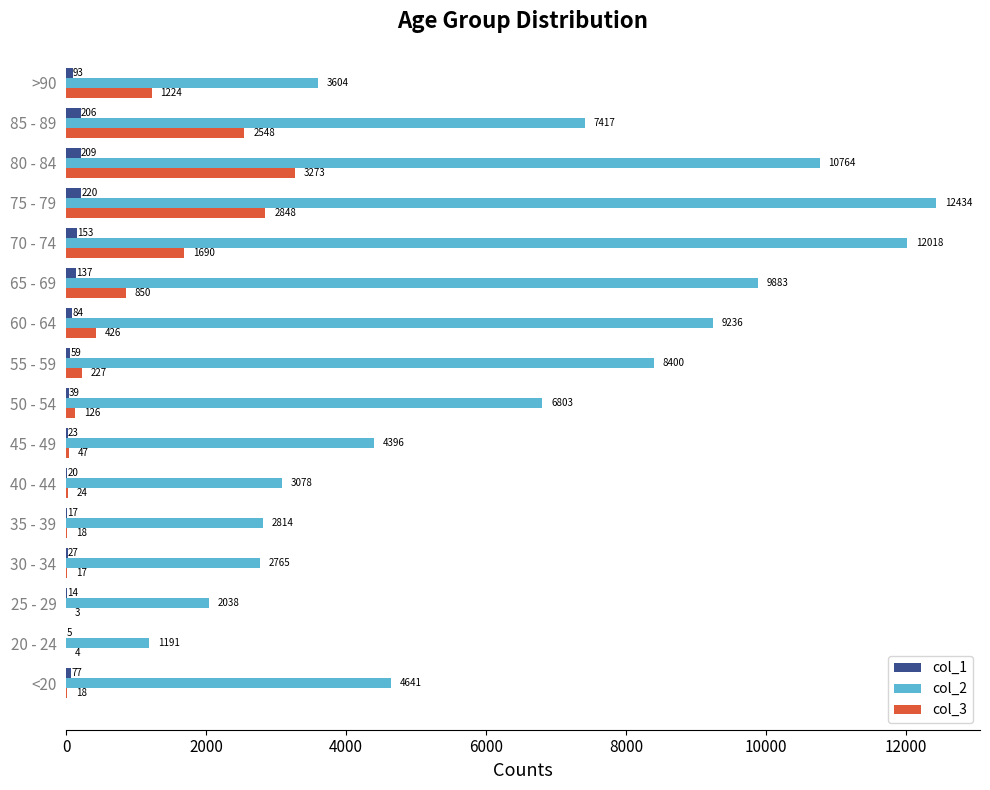

Is it true that col_2 equals 10764 at 80 - 84?

True